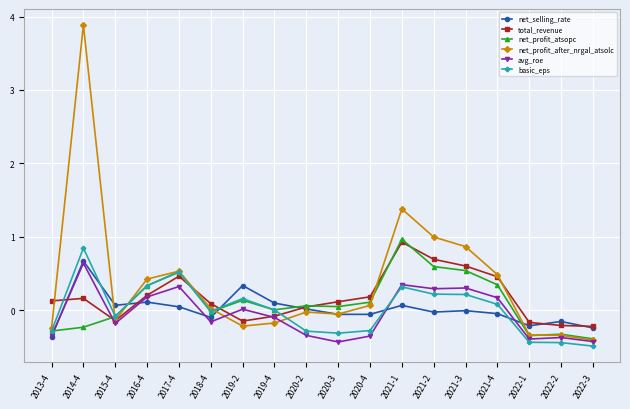

Which series changed the most between 2015-4 and 2022-2?

basic_eps